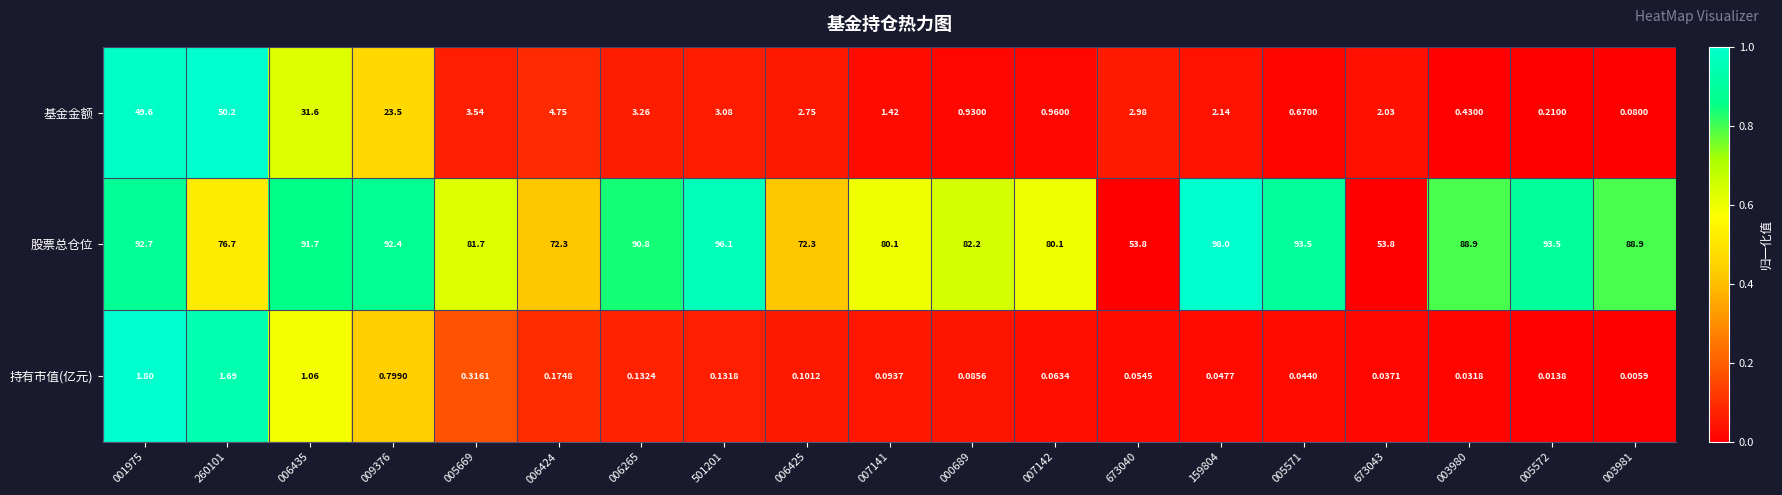

Which series has the largest range (max minus min)?

基金金额